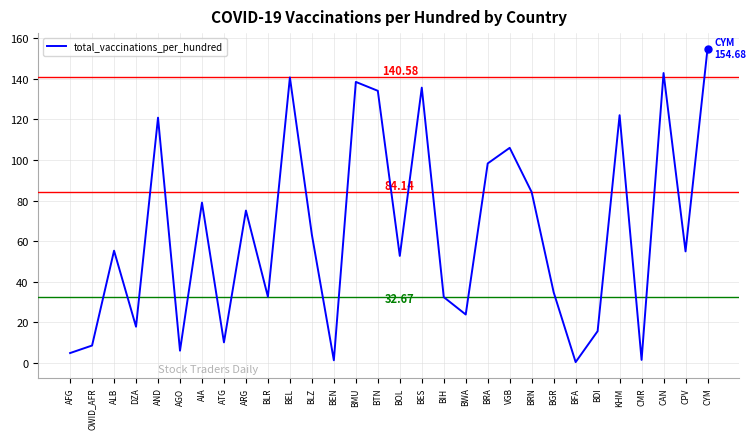

What is the average value?

65.0